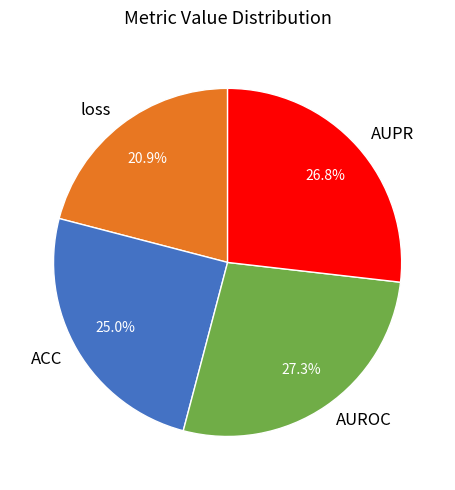

Which category has the smallest portion of the pie?

loss